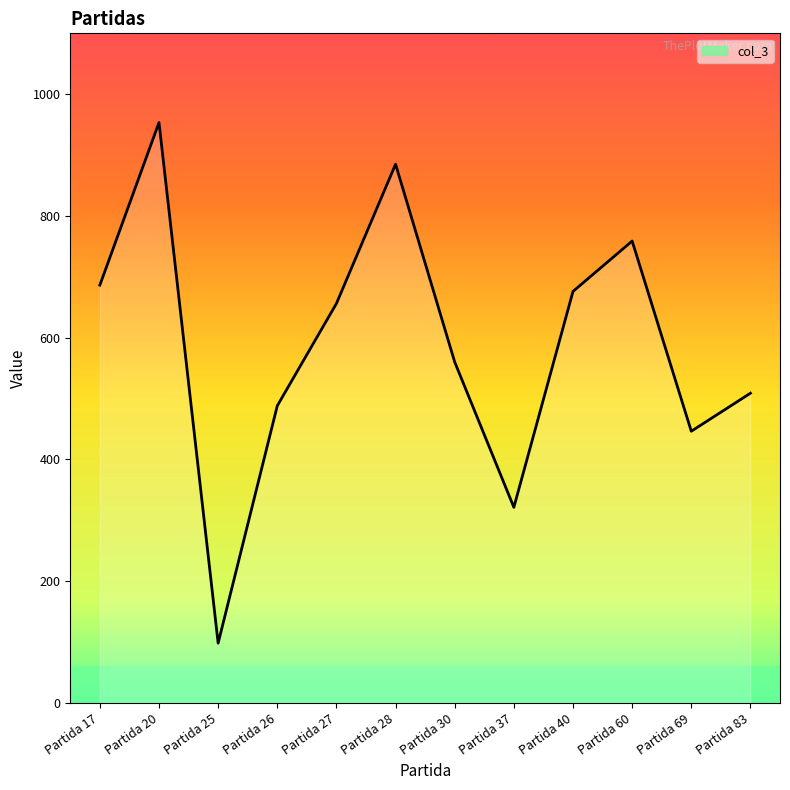

Which has a higher value, Partida 37 or Partida 26?

Partida 26